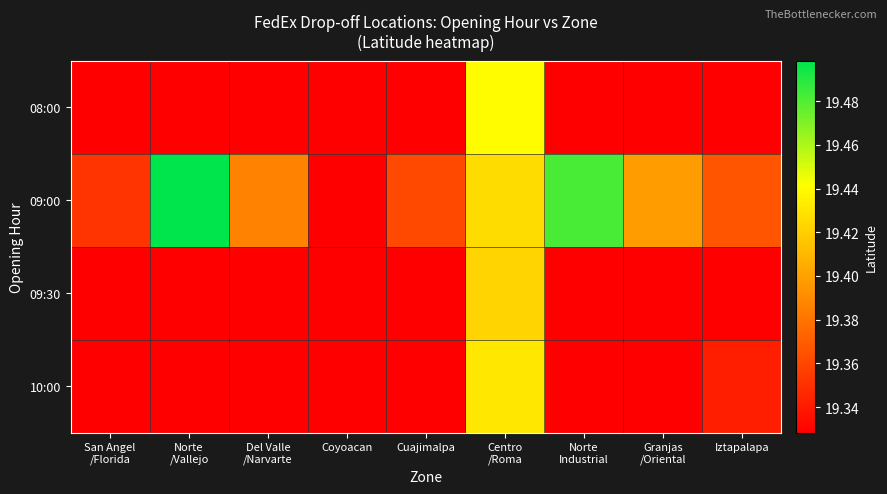

At which category does the chart reach its minimum across all series?

San Angel
/Florida